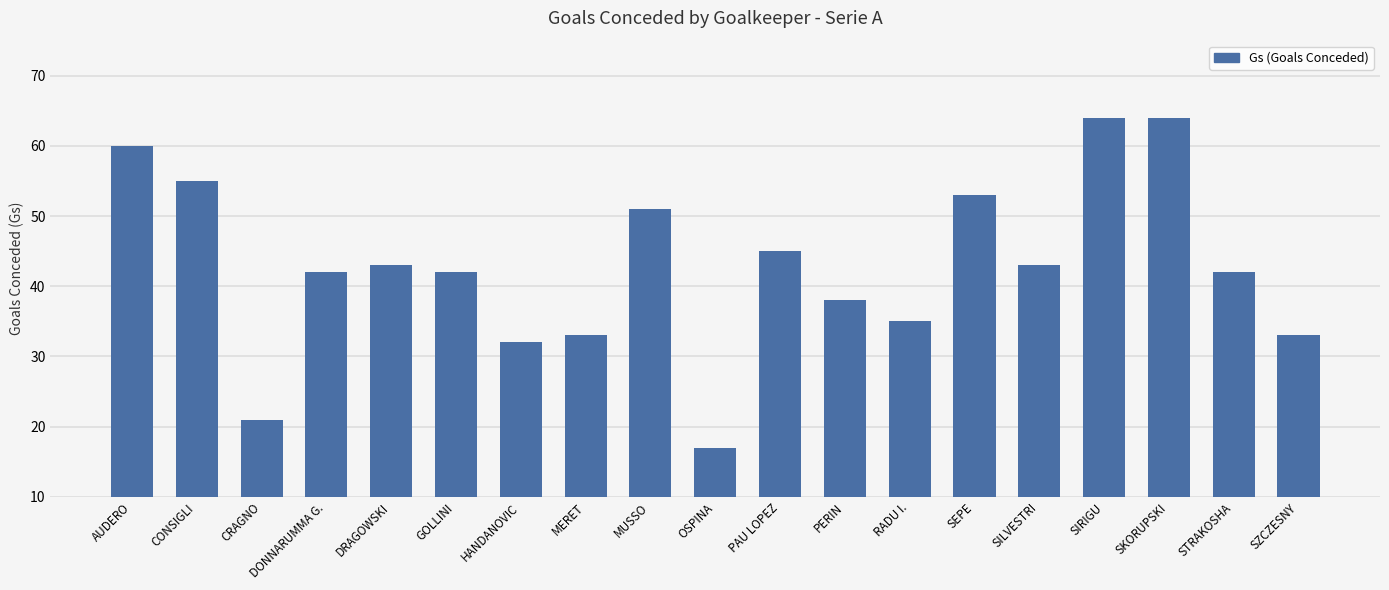

What is the ratio of the value at SIRIGU to the value at PAU LOPEZ?

1.4